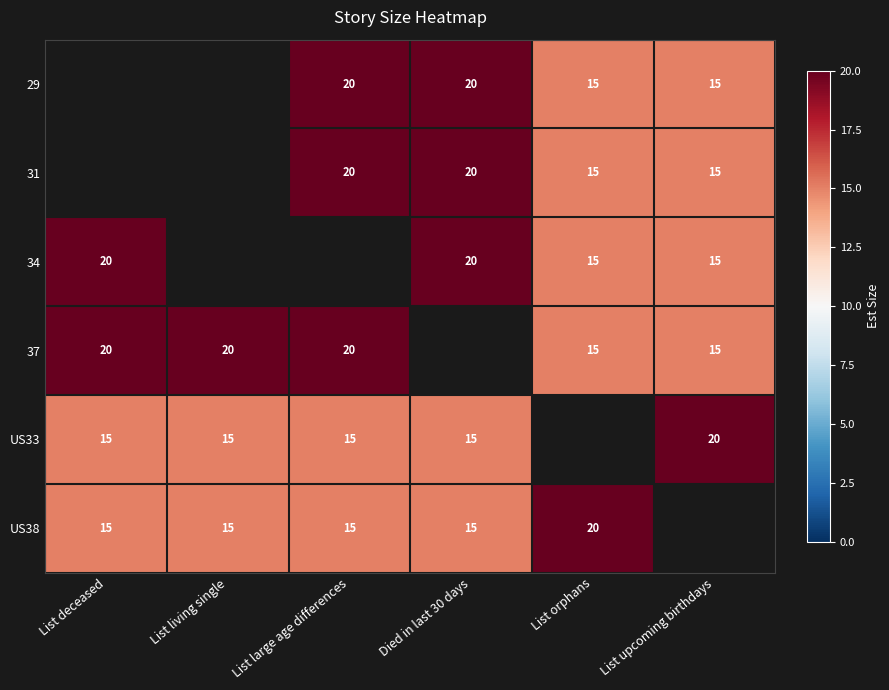

How many series are shown in this chart?

6